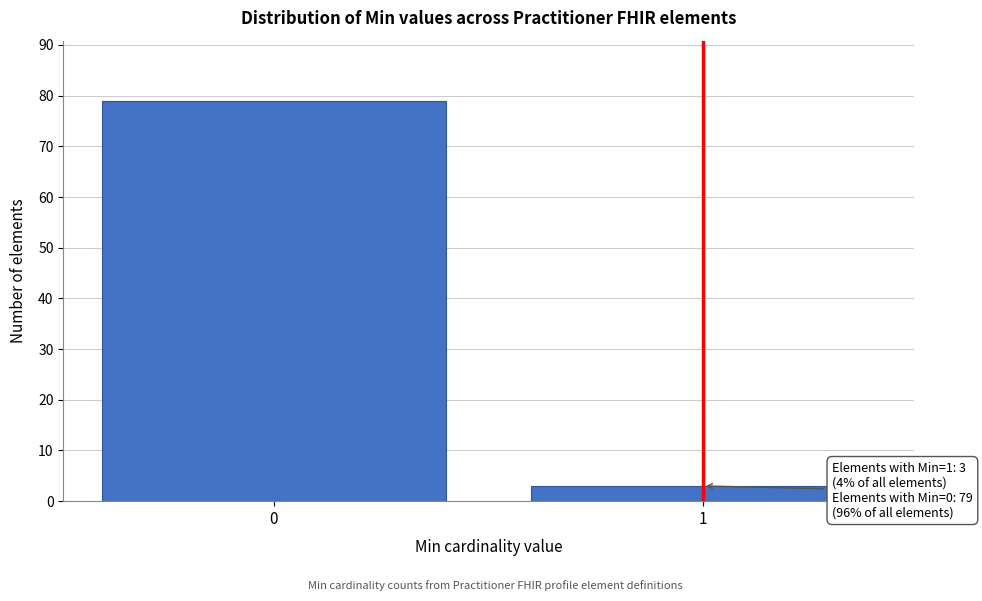

Reading left to right, list all the values displayed in this chart.

0=79	1=3